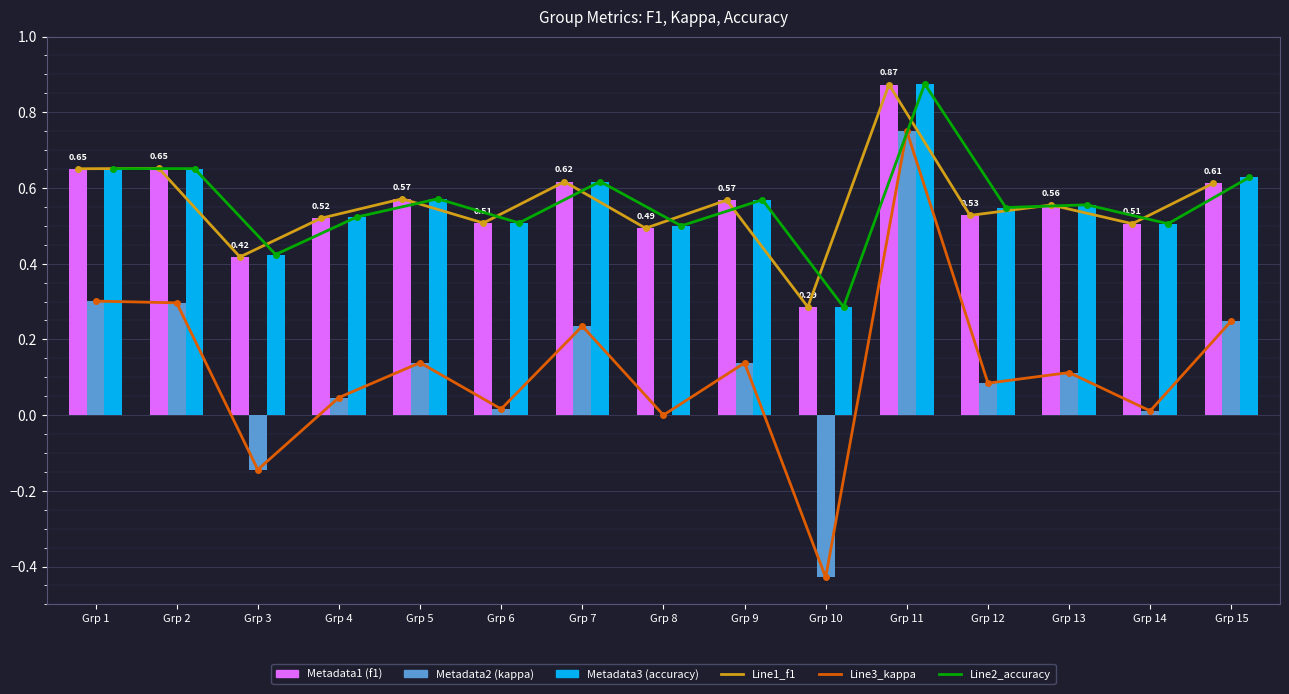

What is the value of the accuracy bar at the 11th from the left?

0.9